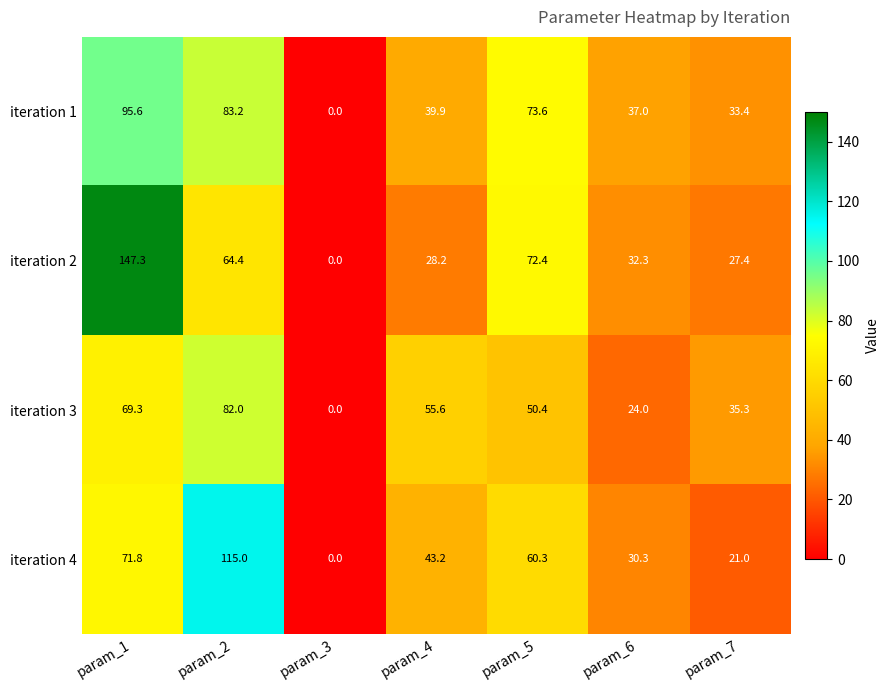

Reading left to right, what are all the values shown in this chart?

iteration 1: 95.6	83.2	0.0	39.9	73.6	37.0	33.4
iteration 2: 147.3	64.4	0.0	28.2	72.4	32.3	27.4
iteration 3: 69.3	82.0	0.0	55.6	50.4	24.0	35.3
iteration 4: 71.8	115.0	0.0	43.2	60.3	30.3	21.0